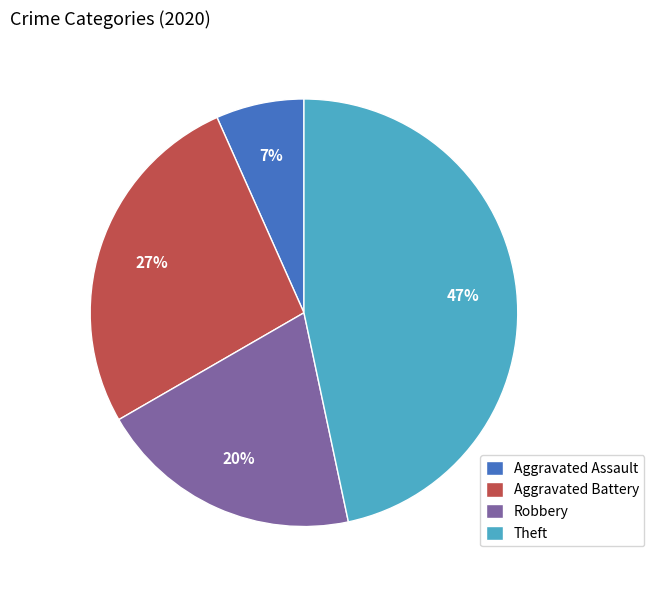

To the nearest percent, what percentage of the pie is Aggravated Battery?

27%